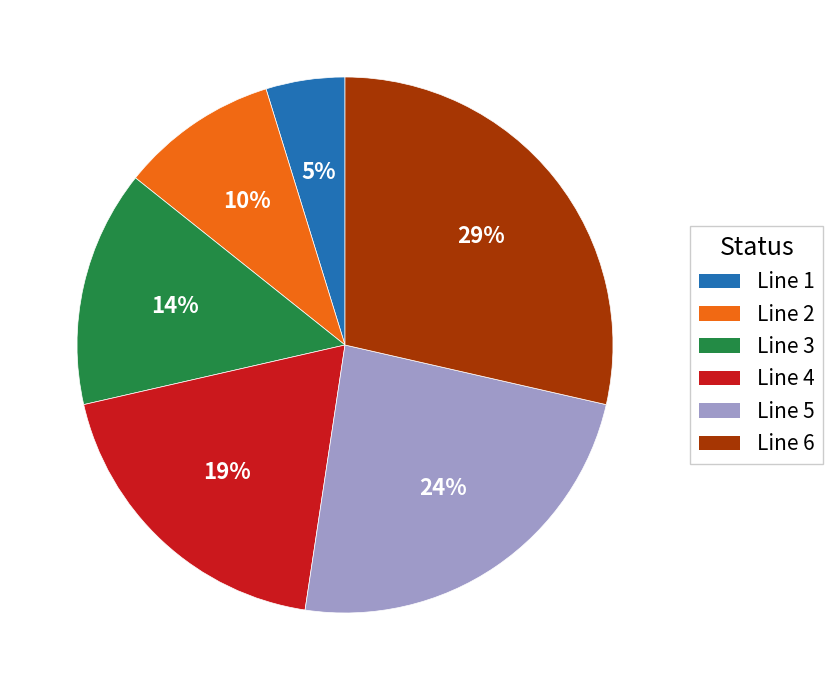

Does Line 4 represent more than half of the total?

No